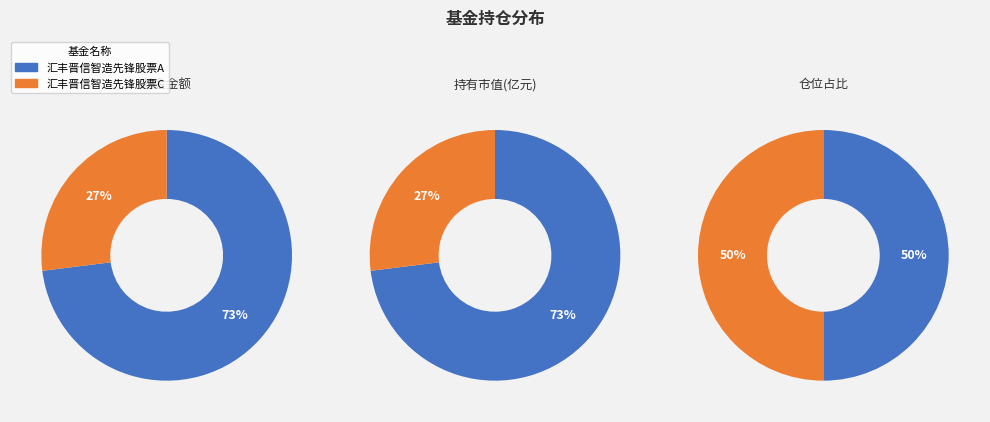

To the nearest percent, what portion does 汇丰晋信智造先锋股票A represent?

73%